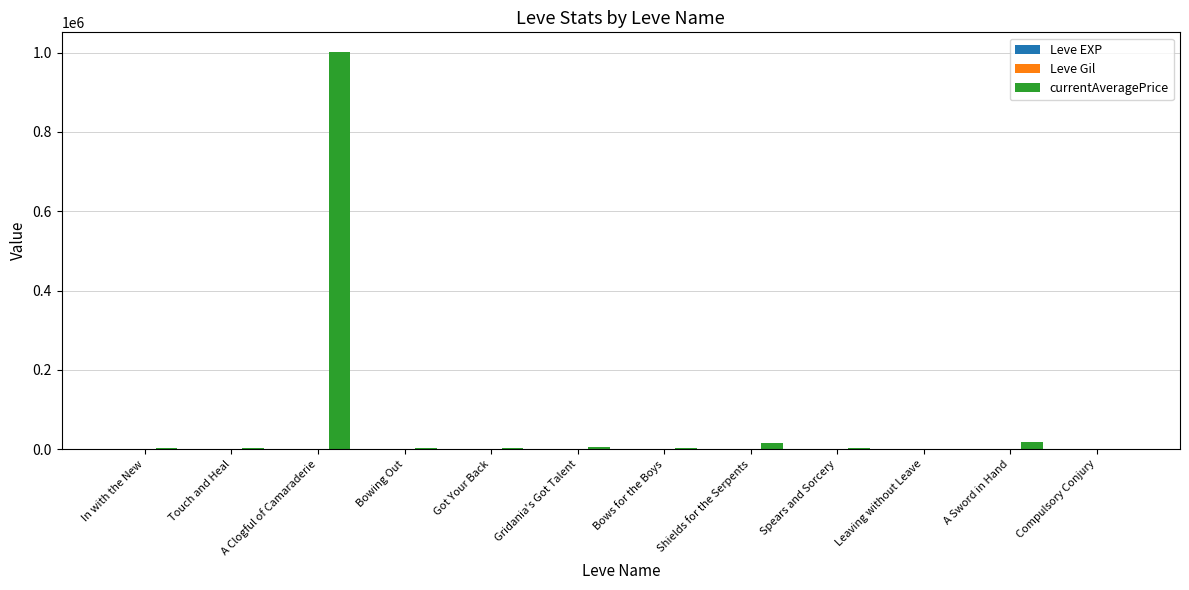

Are the bars horizontal?

No